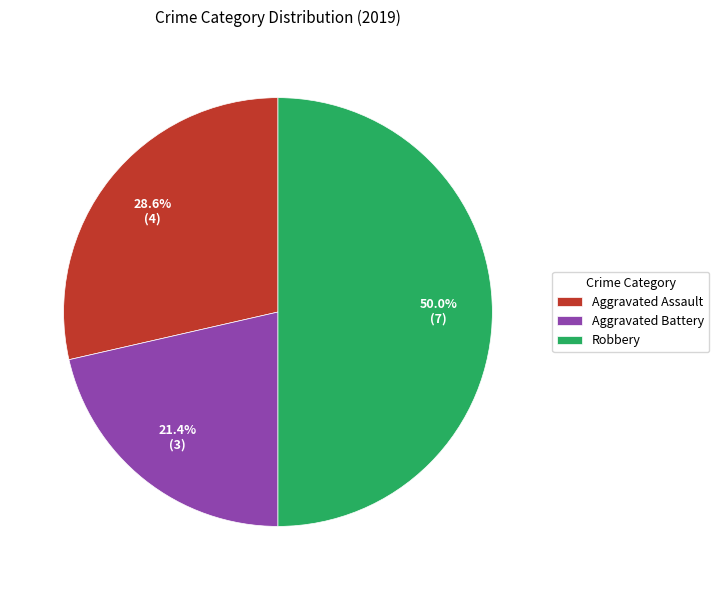

The Aggravated Assault slice represents 29% of the pie. True or false?

True